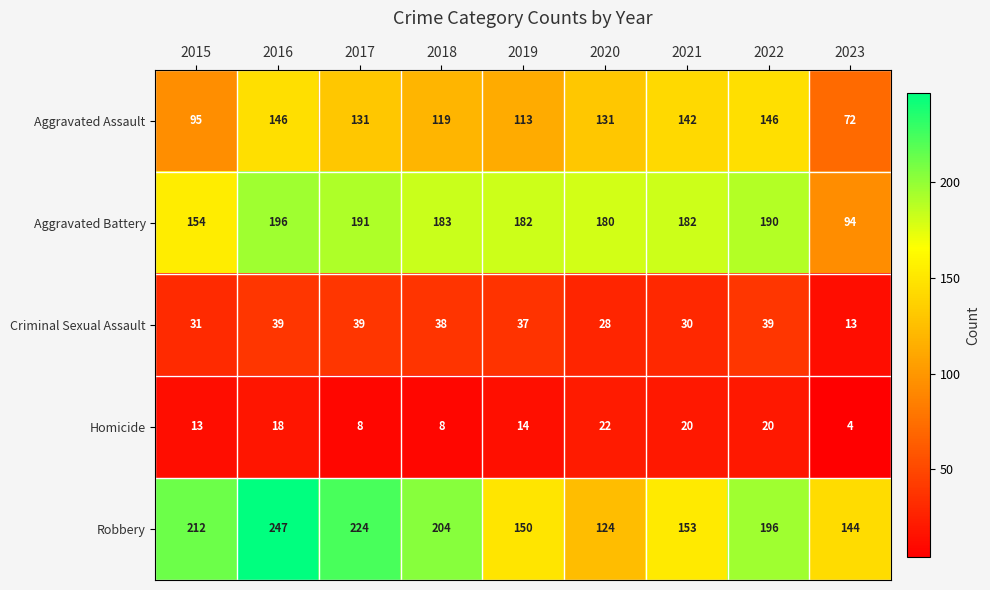

True or false: Criminal Sexual Assault has a value of 37 at 2019.

True